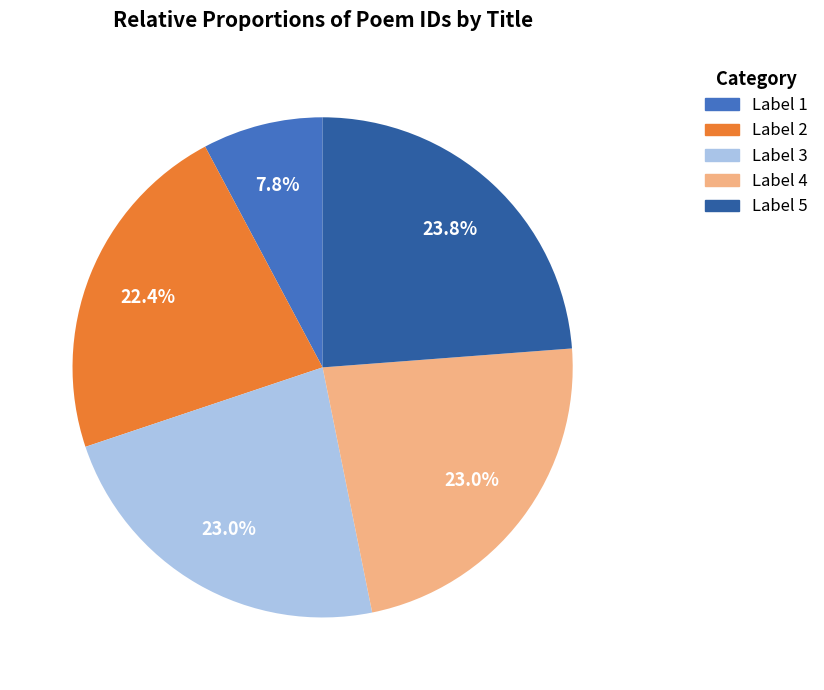

Does any single category account for the majority?

No